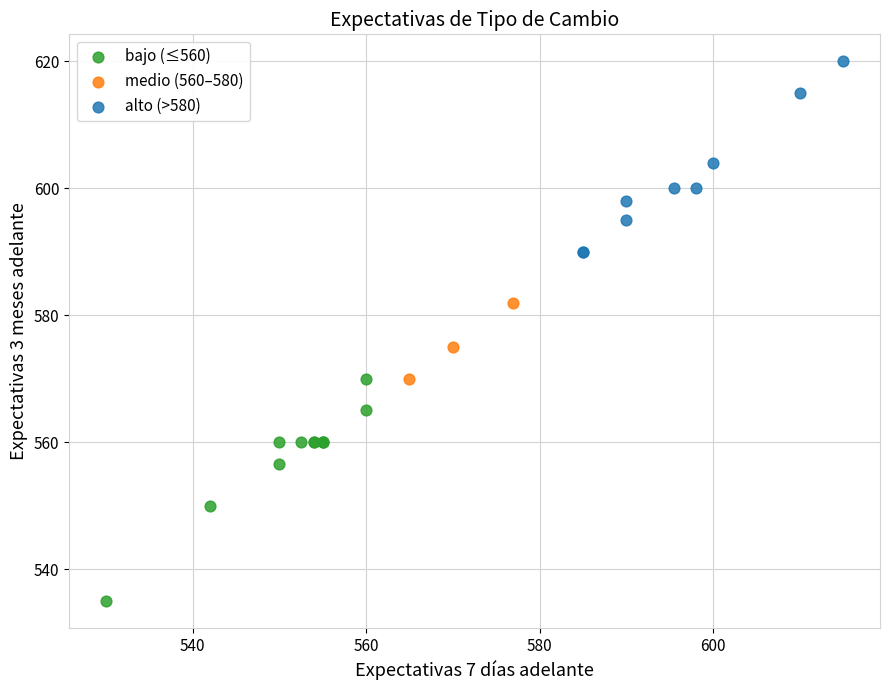

Which series has the widest spread of Y values?

bajo (≤560)